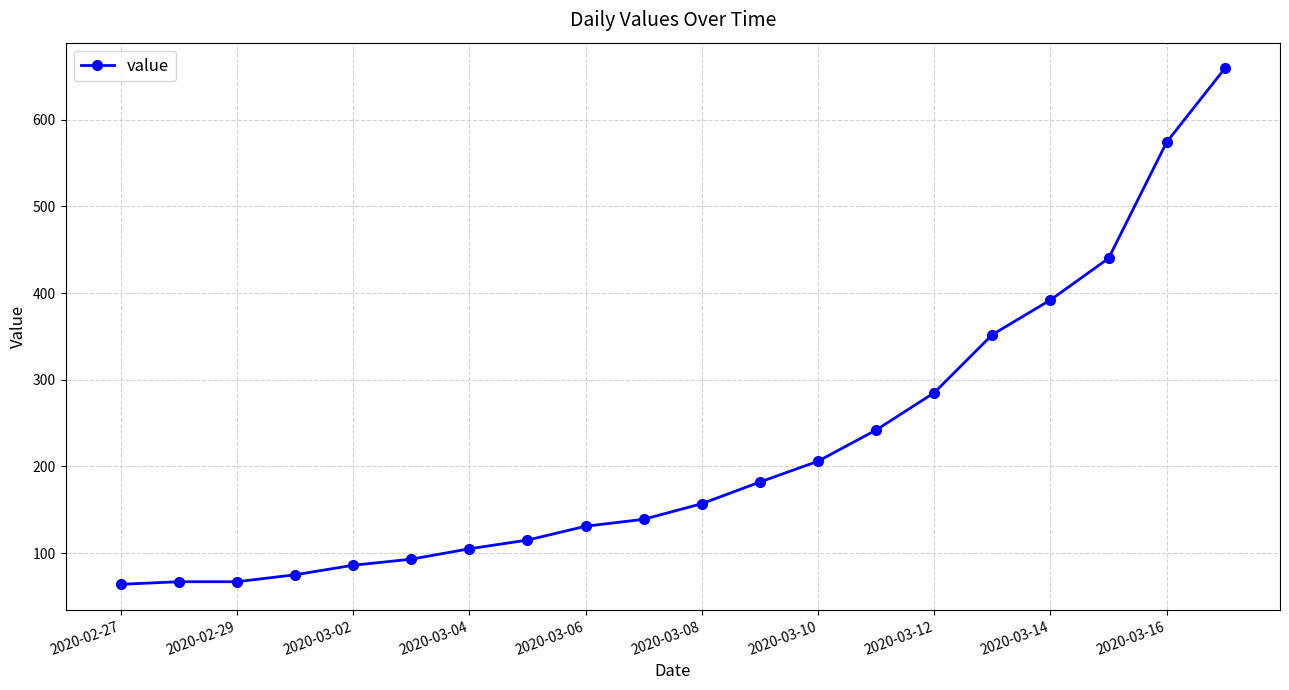

What is the minimum value shown in the chart?

64